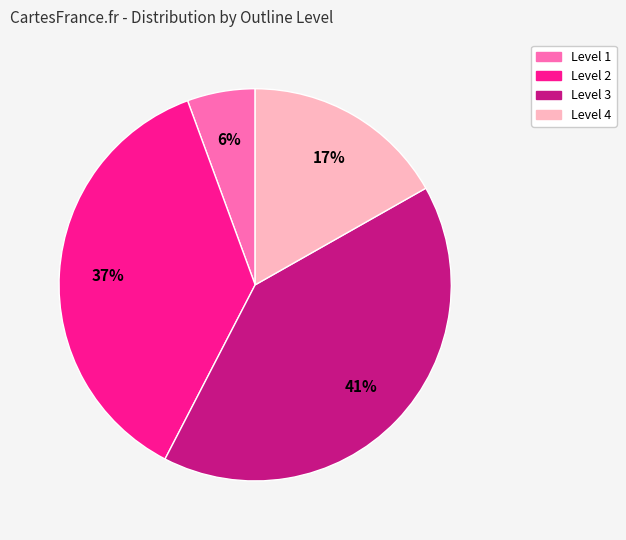

Which slice is the smallest?

Level 1